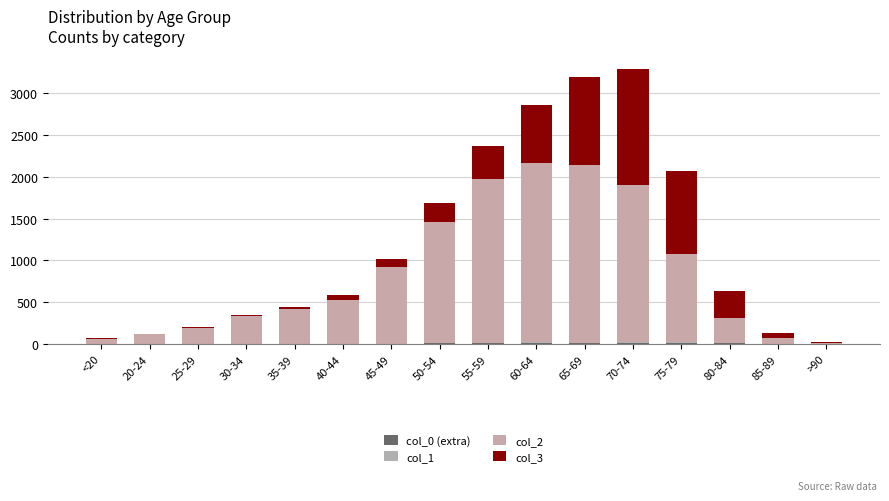

How many series are shown in this chart?

4